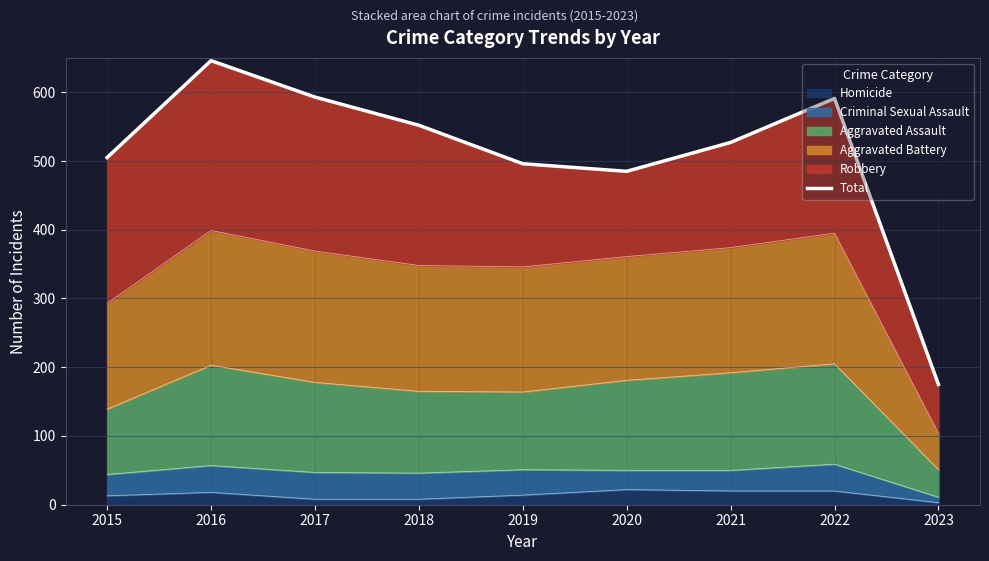

At which label does the data first exceed 527?

2016